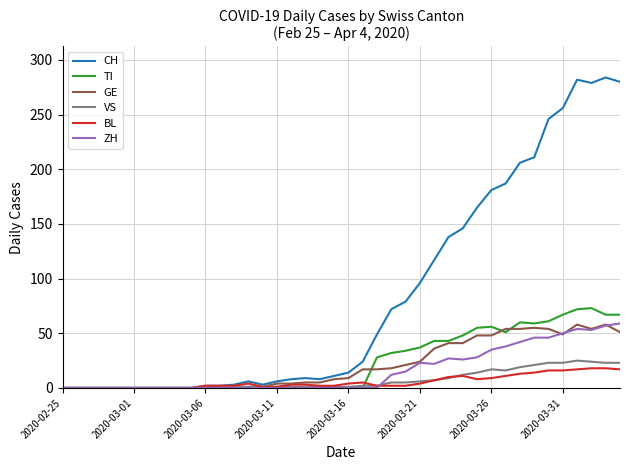

Which series has the largest total across all categories?

CH